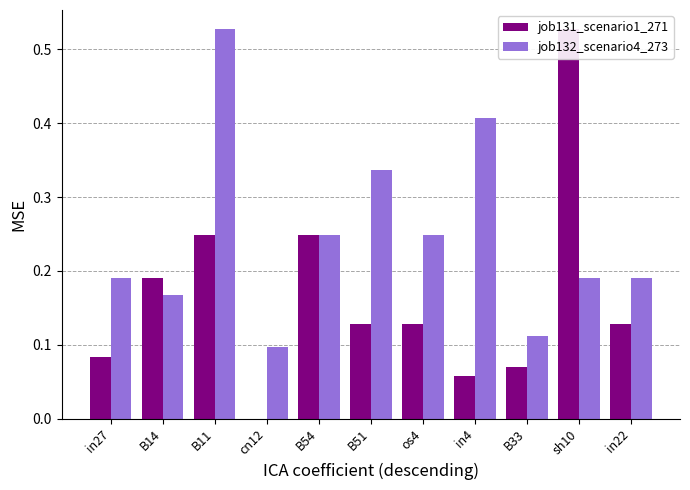

What is the label of the 8th bar from the right?

cn12